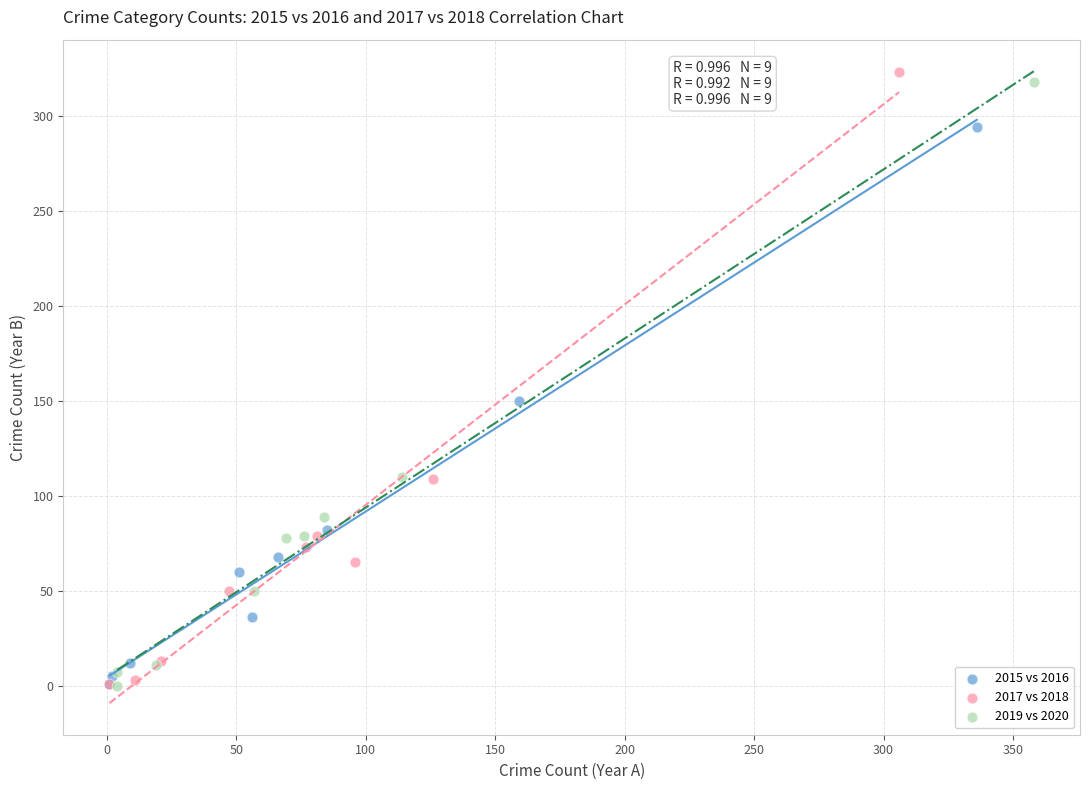

Which series has the widest spread of Y values?

2017 vs 2018